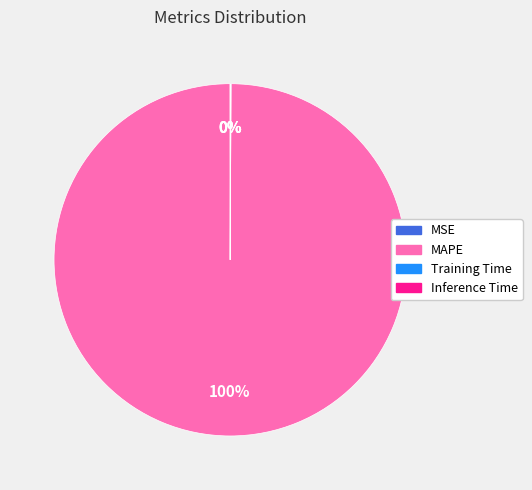

Is there any slice that represents more than half of the pie?

Yes